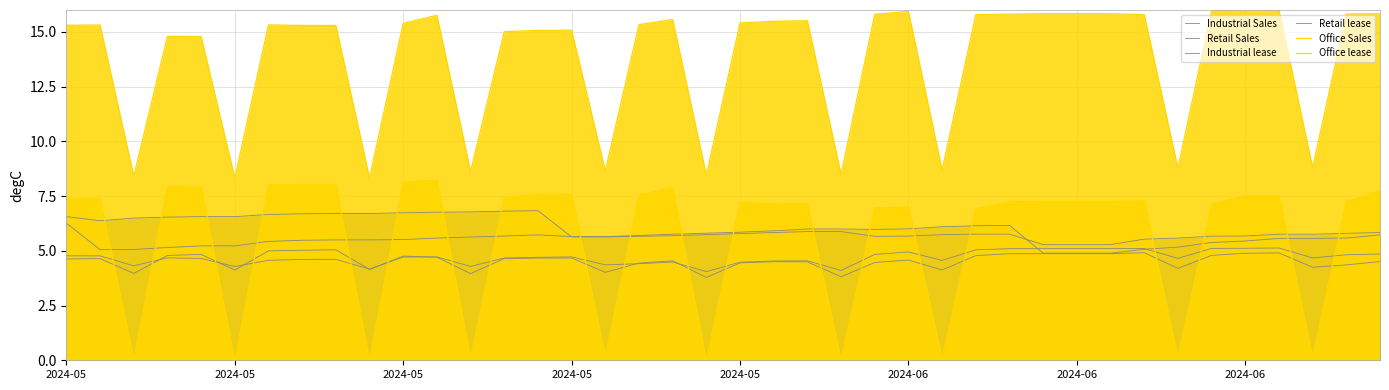

At which label is Retail Sales closest to 6?

22